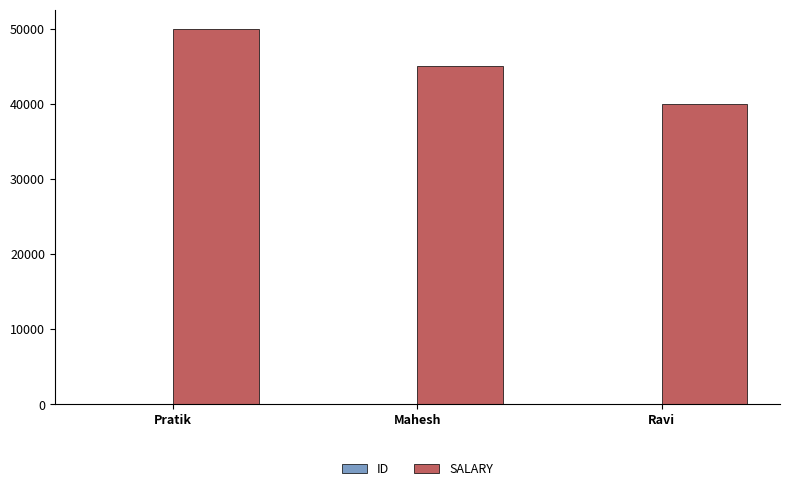

What is the greatest value displayed?

50000